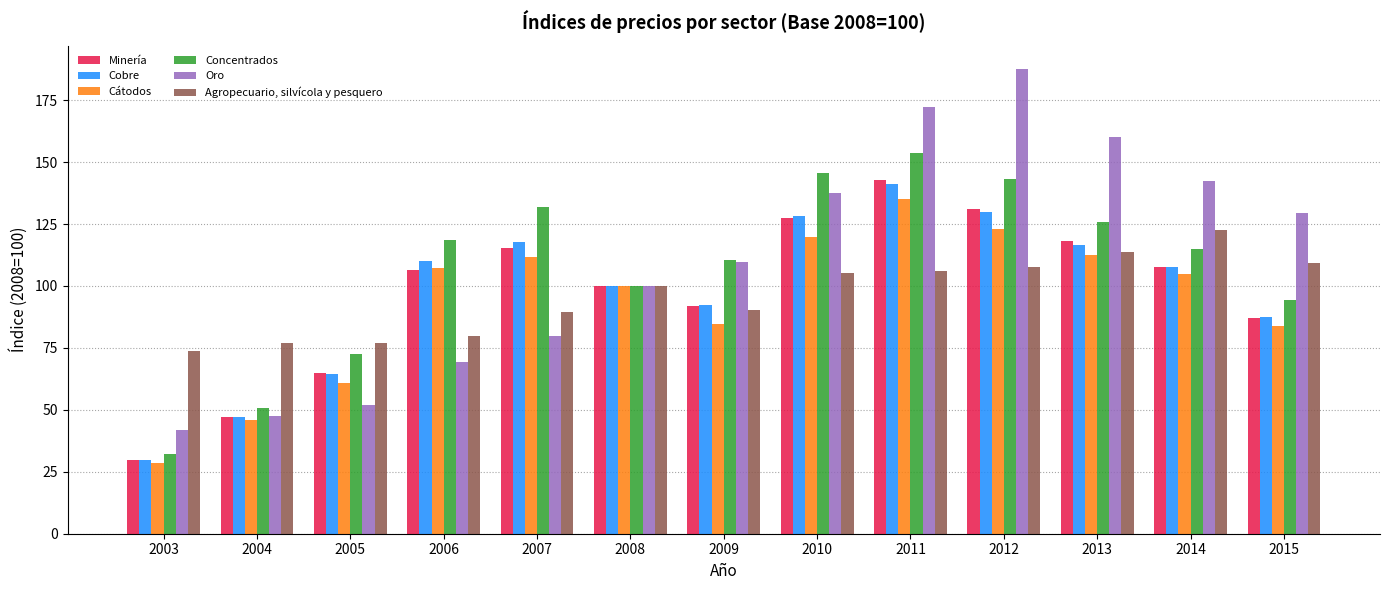

What is the sum of the Cobre values at 2003 and 2011?

171.0